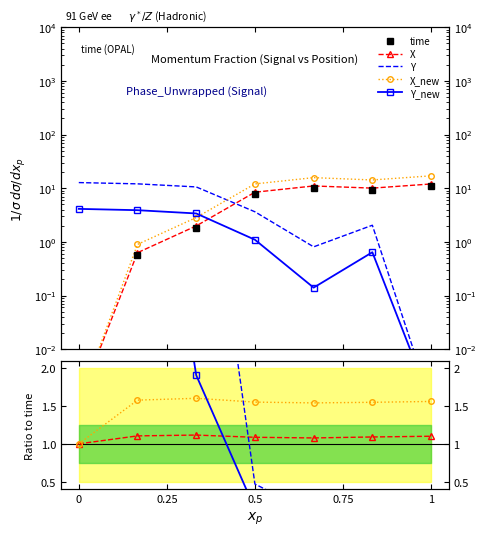

True or false: Y_new and Y intersect in this chart.

False